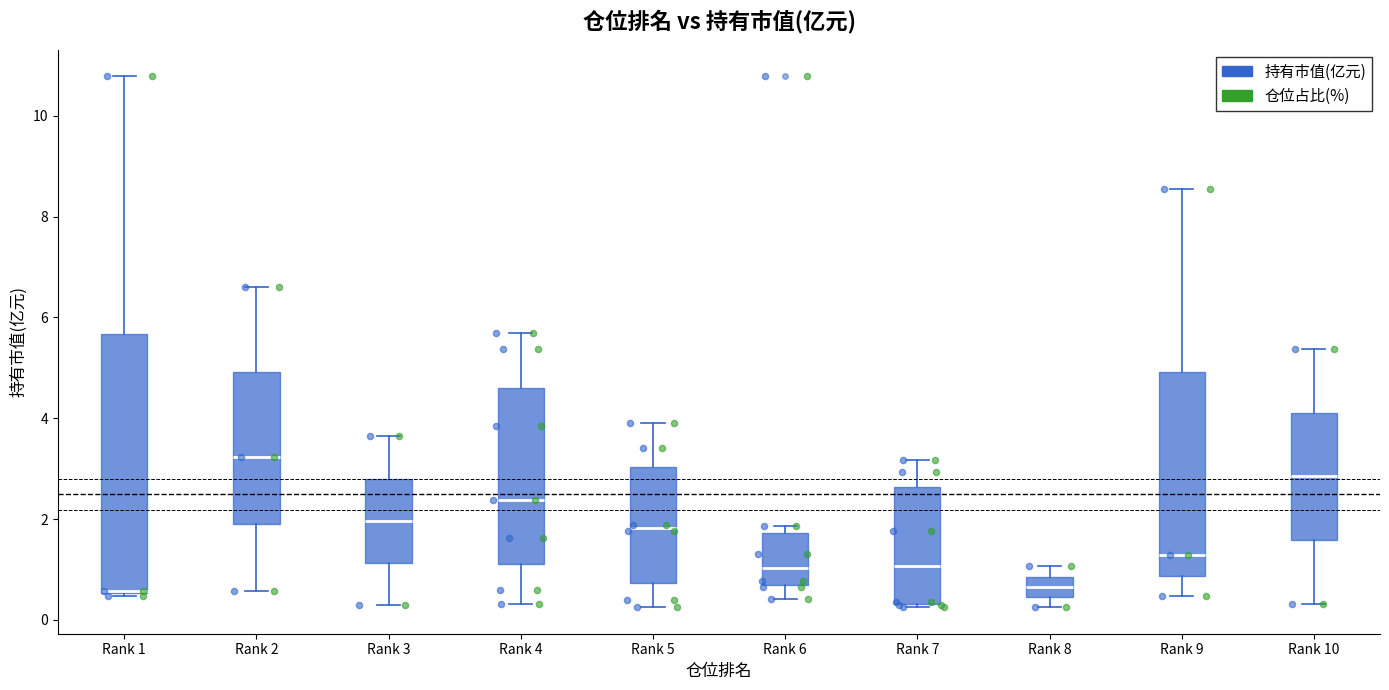

Comparing the boxes themselves (not the whiskers), which one is the tallest?

Rank 1